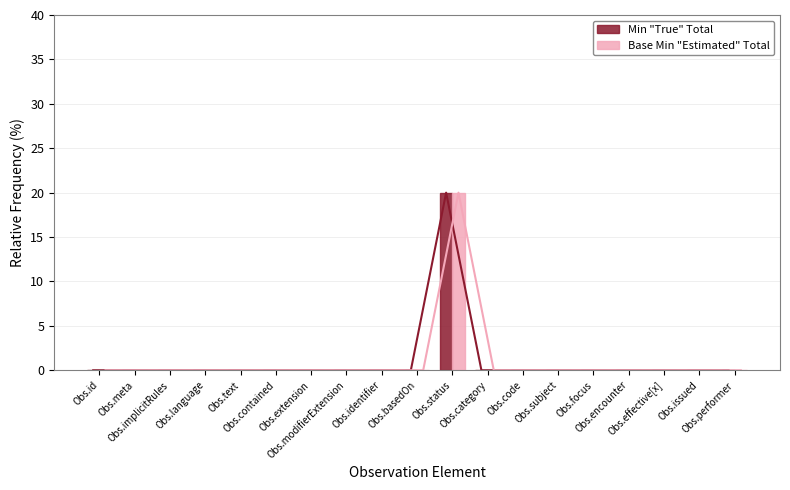

Reading left to right, list all the values displayed in this chart.

Min "True" Total: 0	0	0	0	0	0	0	0	0	0	20	0	0	0	0	0	0	0	0
Base Min "Estimated" Total: 0	0	0	0	0	0	0	0	0	0	20	0	0	0	0	0	0	0	0